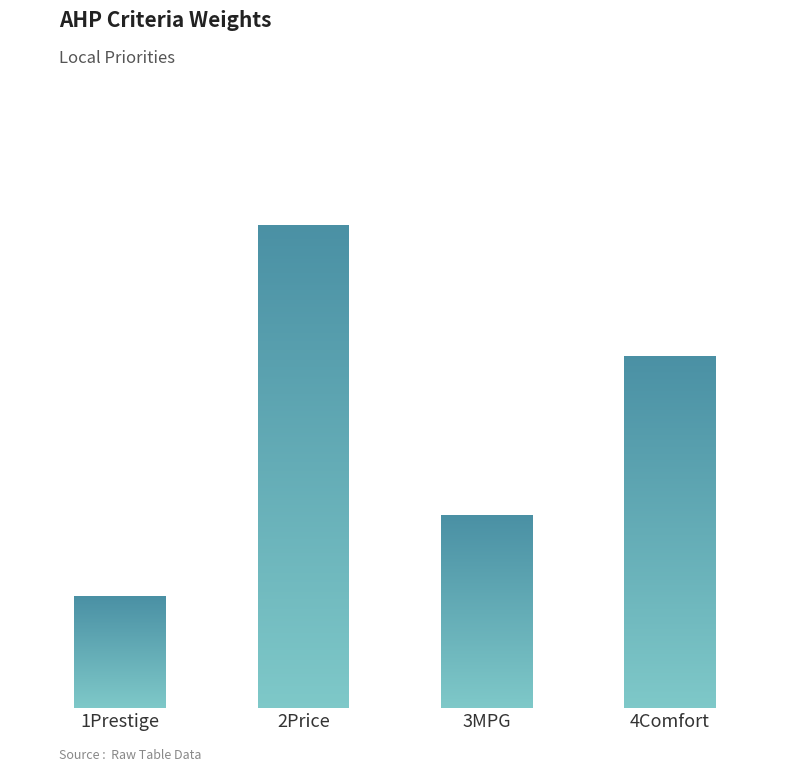

List the labels in order of value, largest first.

2Price, 4Comfort, 3MPG, 1Prestige